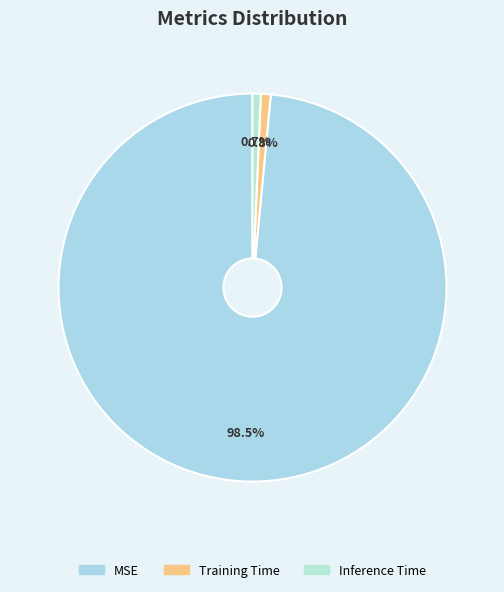

True or false: Training Time accounts for 1% of the total.

True